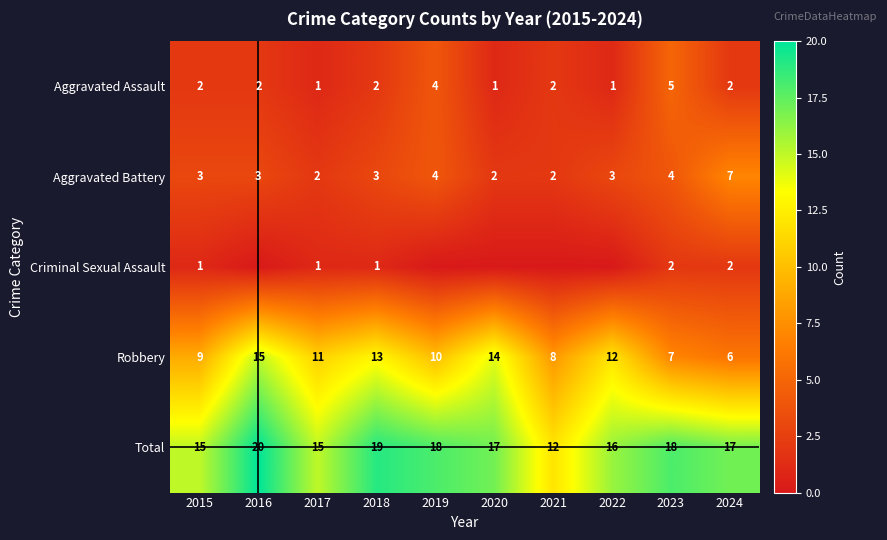

What is the difference between the highest and lowest values at 2018?

18